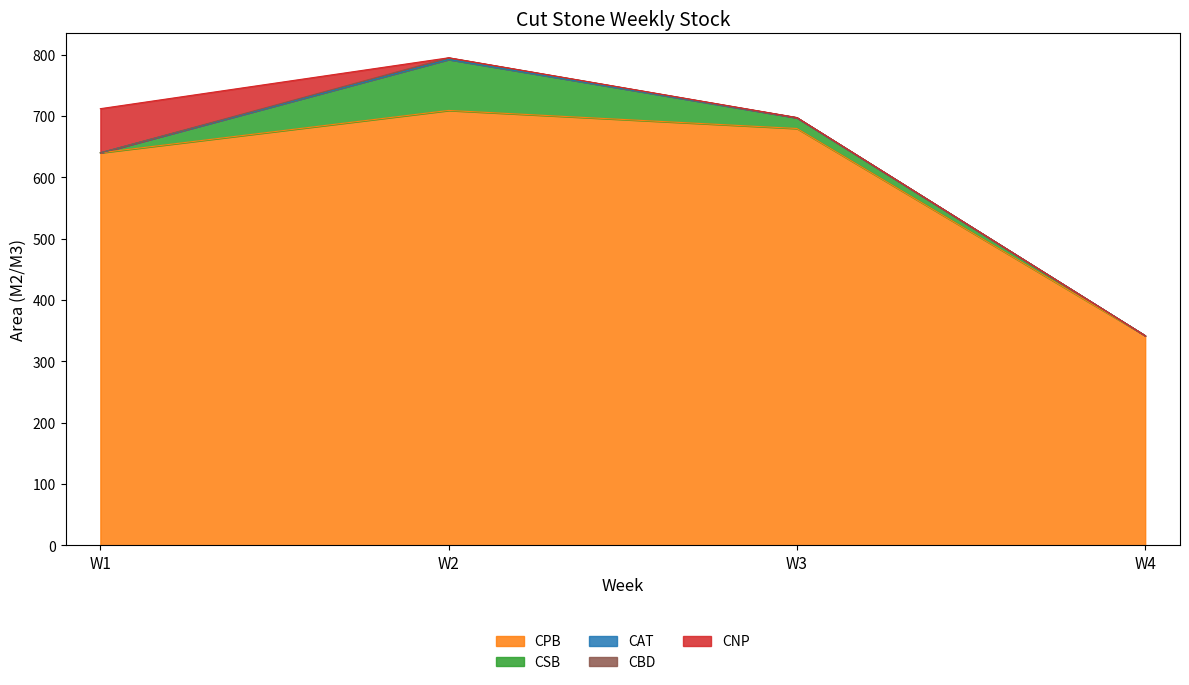

True or false: CAT and CNP intersect in this chart.

False